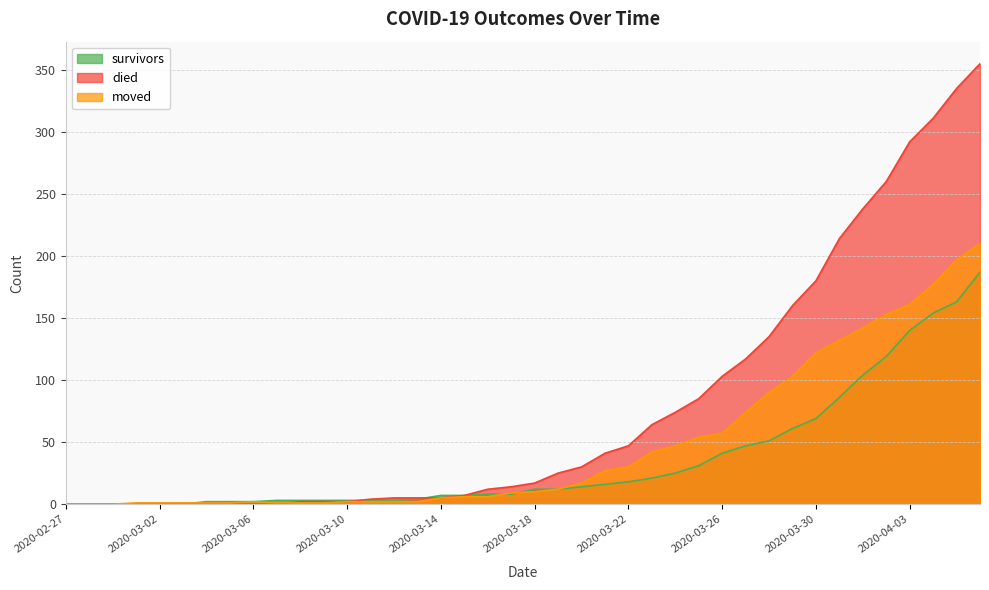

List the labels in order of survivors value, smallest first.

2020-02-27, 2020-02-28, 2020-02-29, 2020-03-01, 2020-03-02, 2020-03-03, 2020-03-04, 2020-03-05, 2020-03-06, 2020-03-07, 2020-03-08, 2020-03-09, 2020-03-10, 2020-03-11, 2020-03-12, 2020-03-13, 2020-03-14, 2020-03-15, 2020-03-16, 2020-03-17, 2020-03-18, 2020-03-19, 2020-03-20, 2020-03-21, 2020-03-22, 2020-03-23, 2020-03-24, 2020-03-25, 2020-03-26, 2020-03-27, 2020-03-28, 2020-03-29, 2020-03-30, 2020-03-31, 2020-04-01, 2020-04-02, 2020-04-03, 2020-04-04, 2020-04-05, 2020-04-06